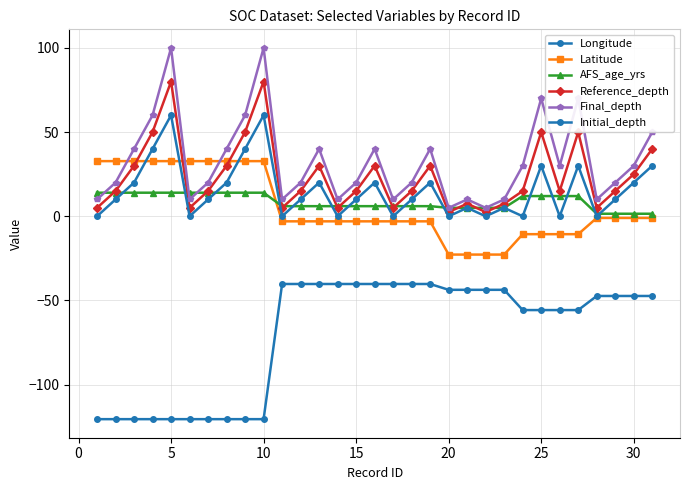

How many categories are shown in the chart?

31